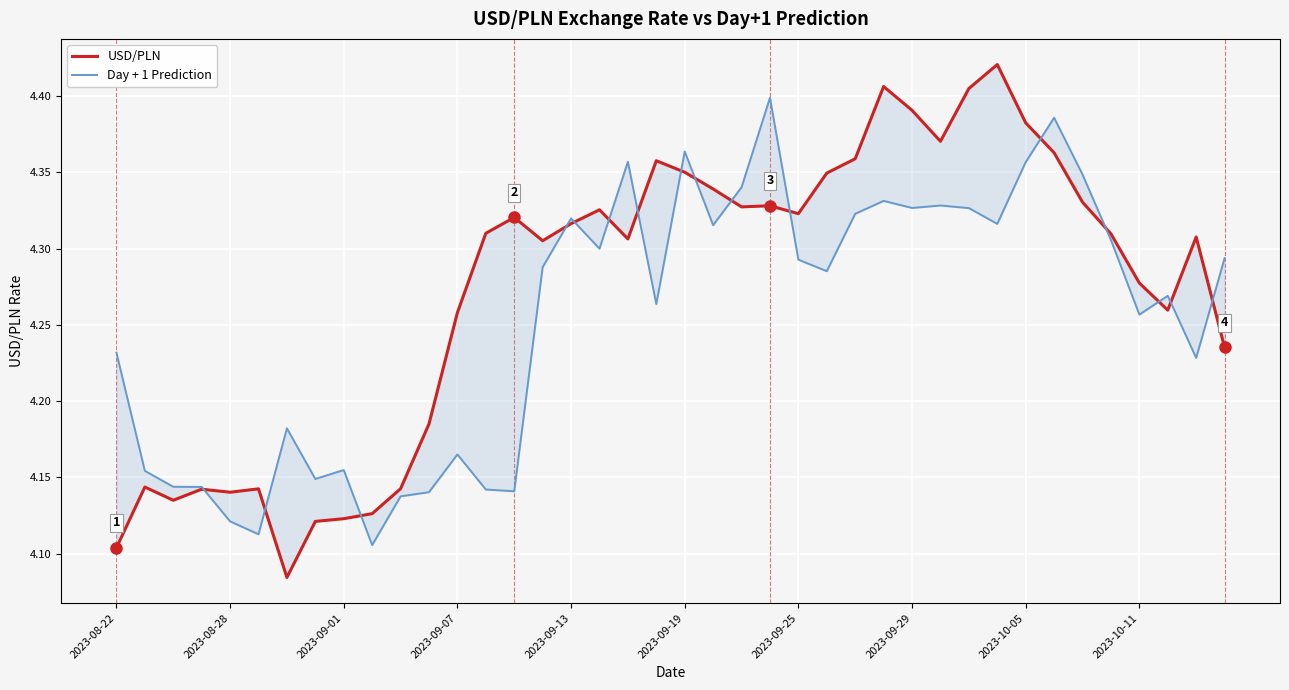

How many intersections are there between USD/PLN and Day + 1 Prediction?

16